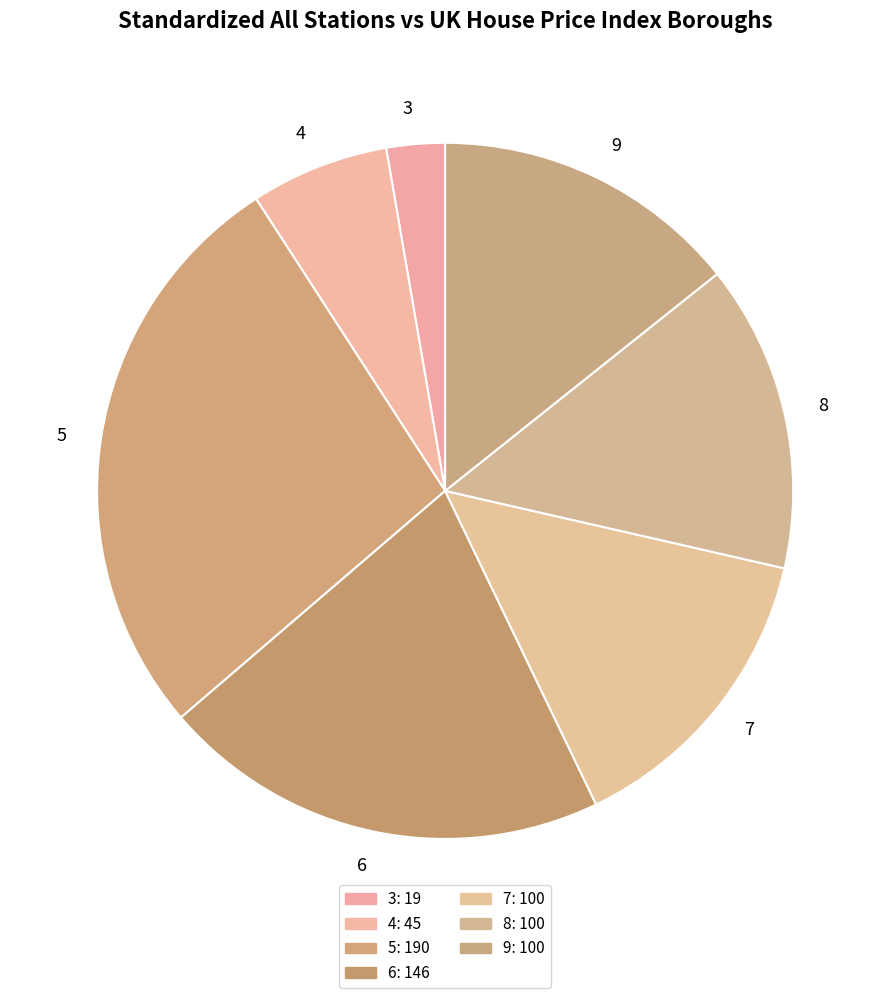

Which category has the biggest portion of the pie?

5